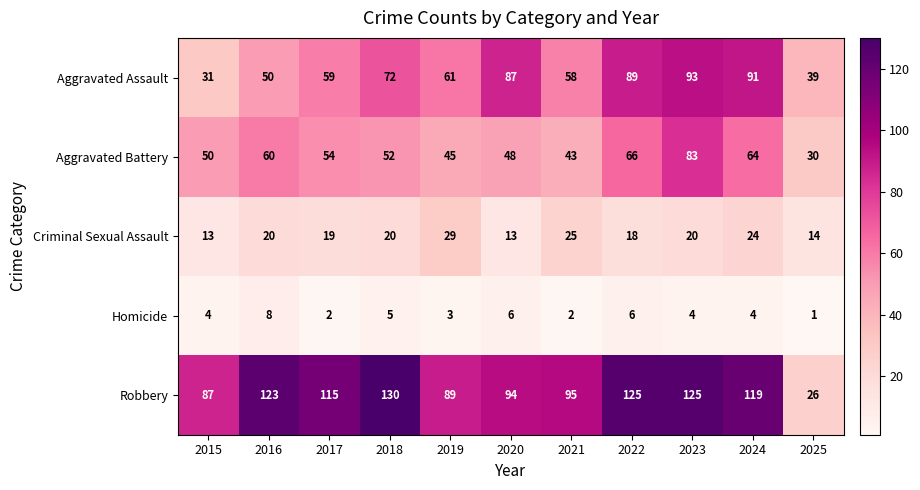

The Aggravated Assault series shows 31 at 2020. True or false?

False